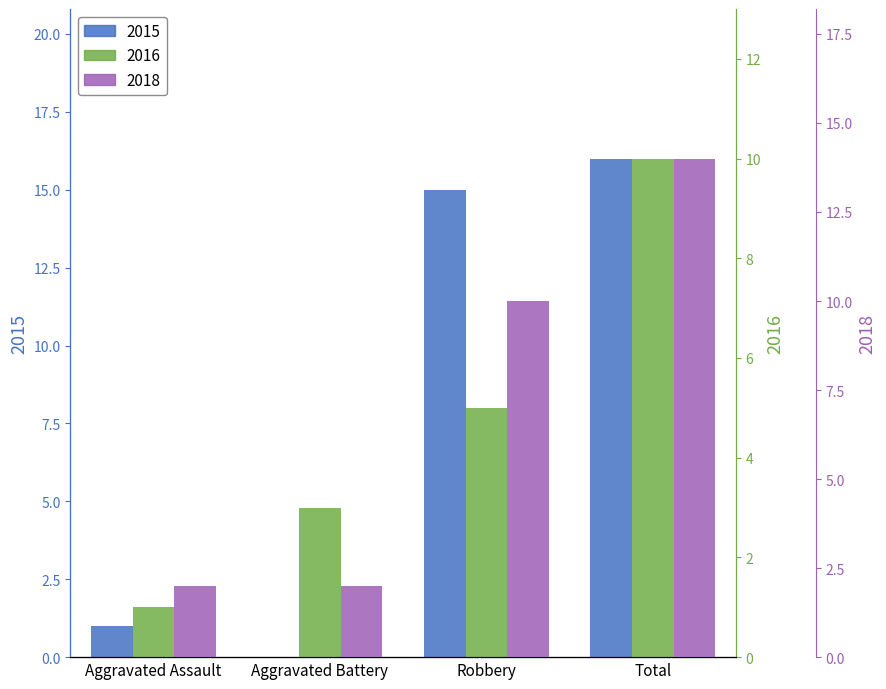

Does the chart contain stacked bars?

No